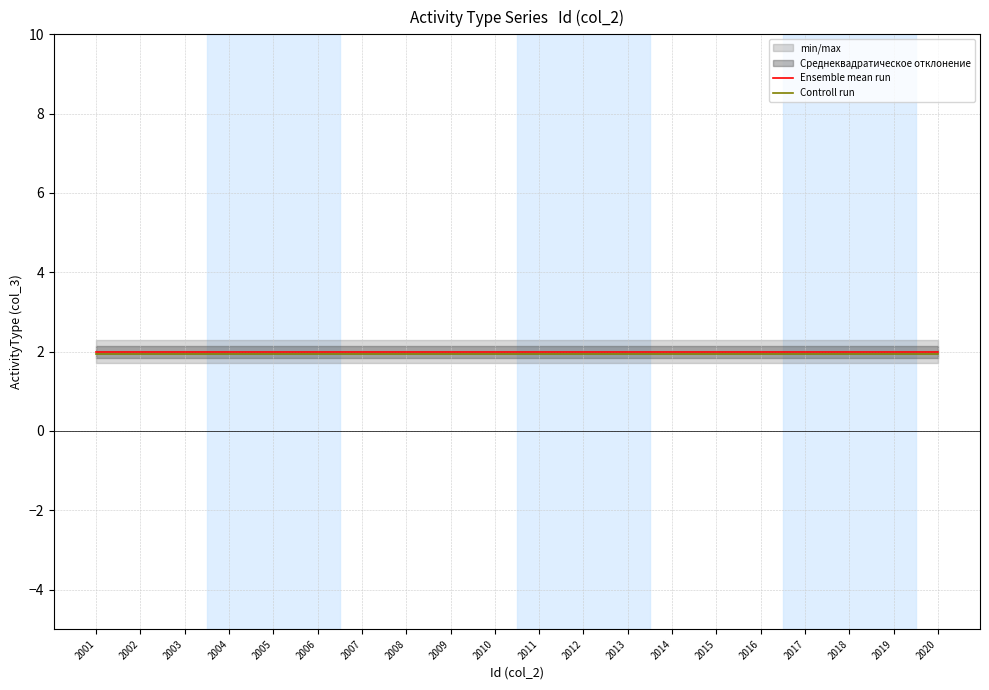

At which label does Controll run reach its peak?

2001